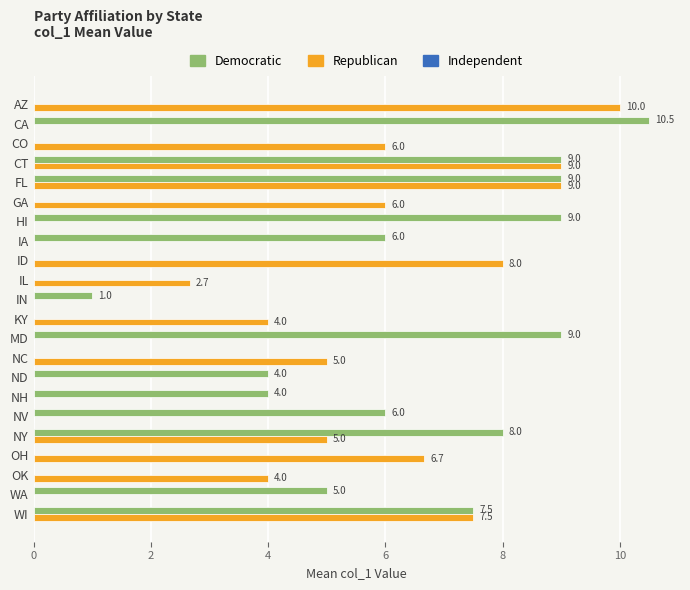

Is it true that Republican equals 0.0 at WA?

True